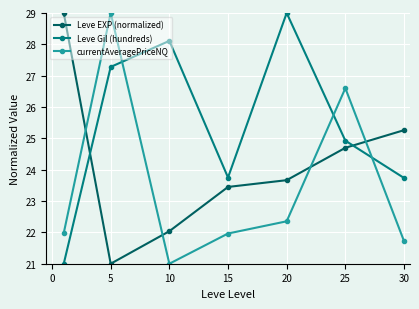

Which series ends up on top after the final intersection of Leve EXP (normalized) and Leve Gil (hundreds)?

Leve EXP (normalized)